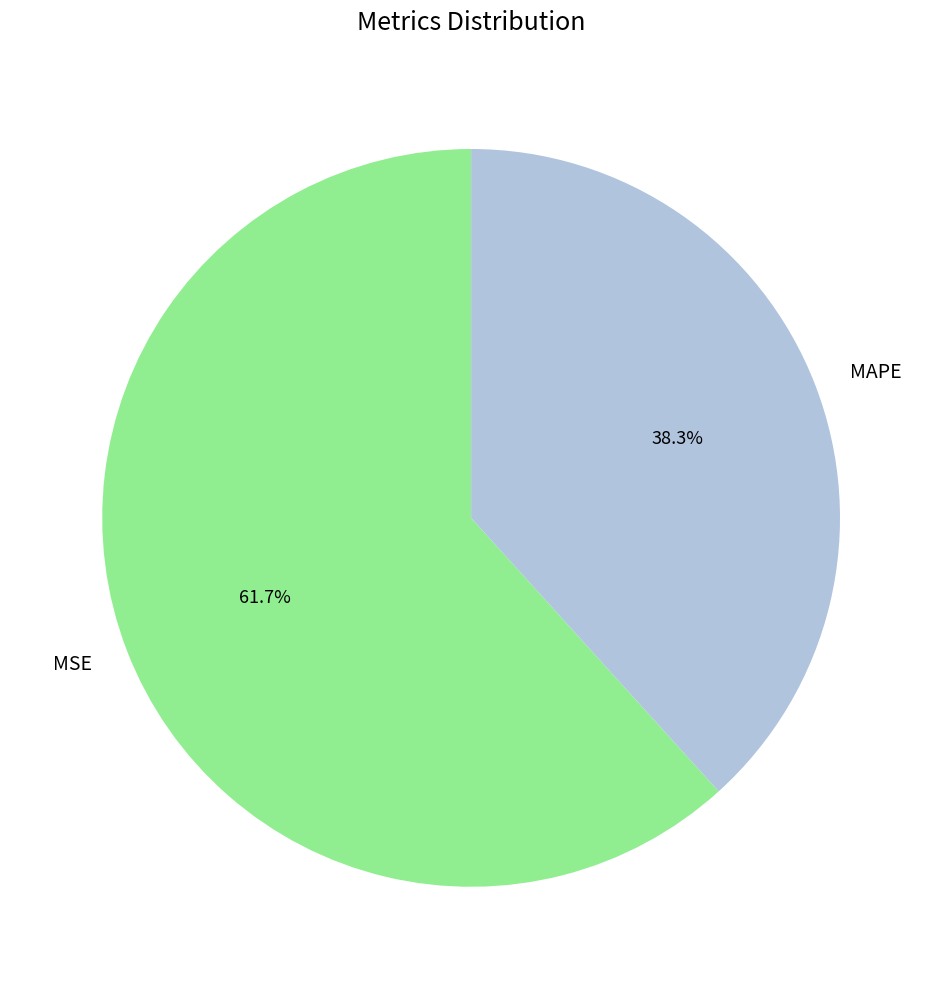

Count the number of slices in the pie.

2